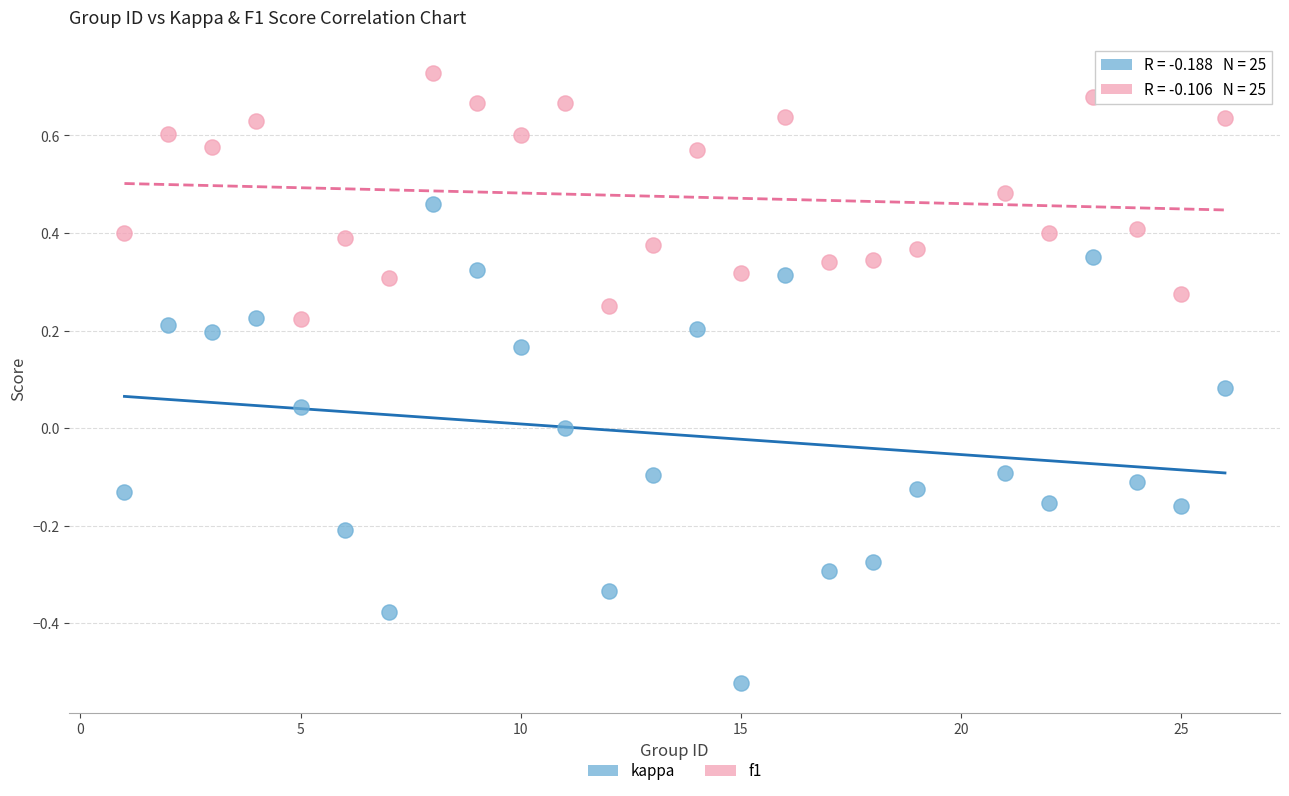

Which series contains the lowest Y value?

kappa